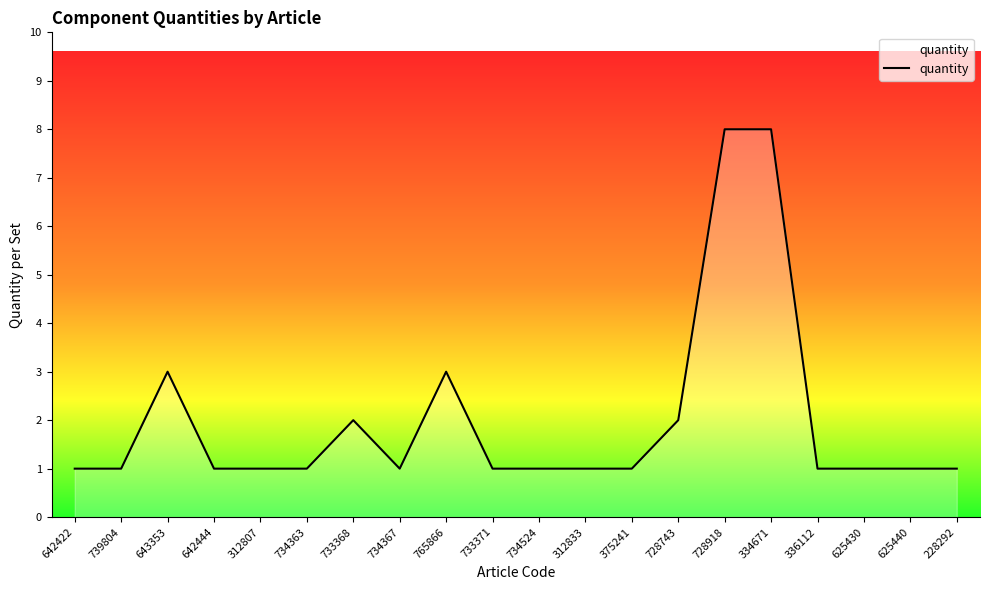

What position from the right is 642422?

20